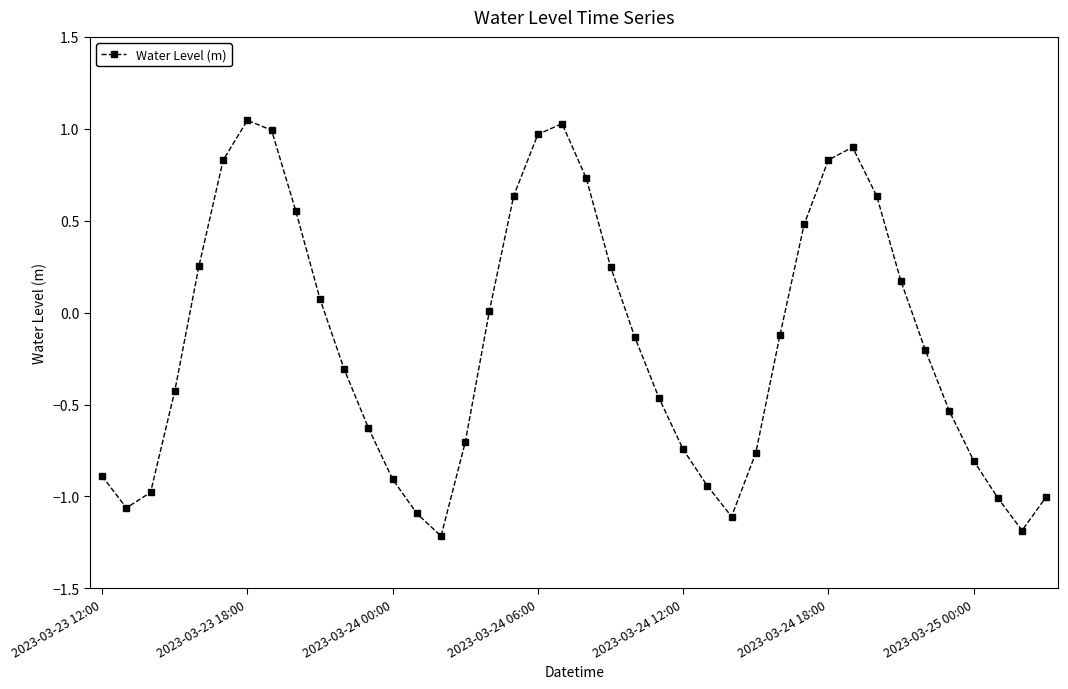

How many data points does each series have?

40